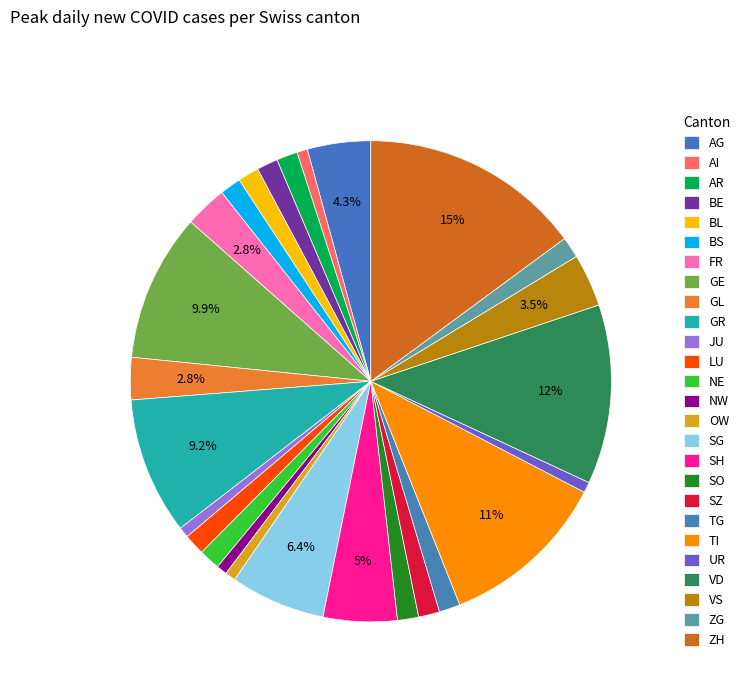

Count the number of slices in the pie.

26